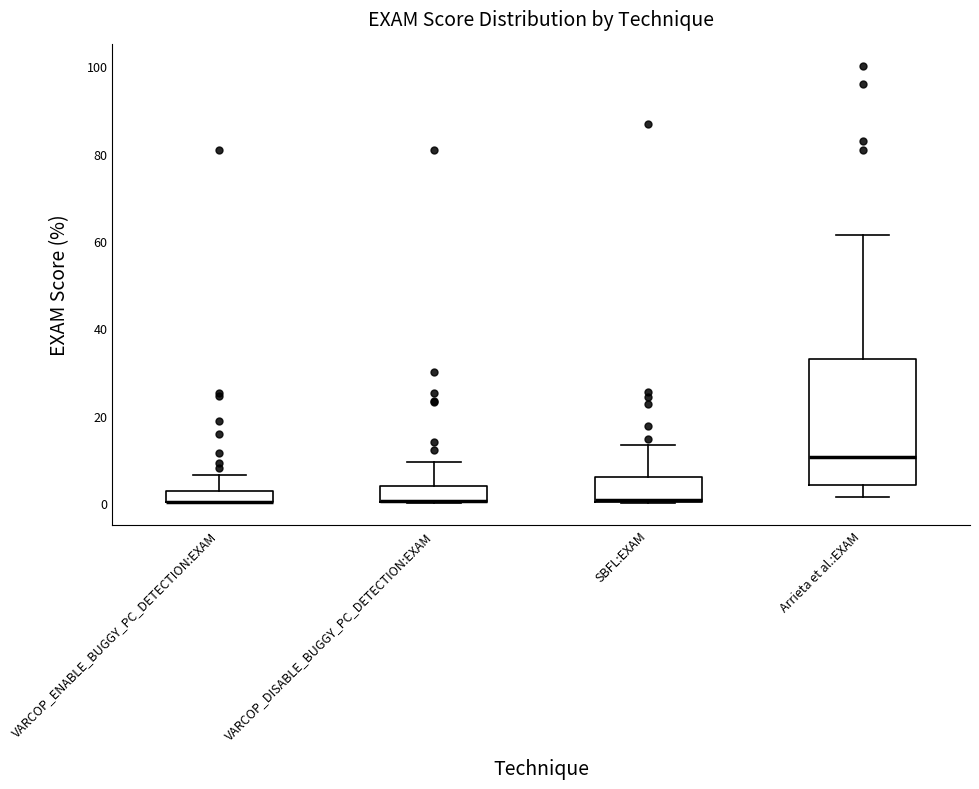

Where is the upper edge of the box for VARCOP_ENABLE_BUGGY_PC_DETECTION:EXAM on the y-axis? The values are not printed on the chart, so give them approximately, as read against the axis.

2